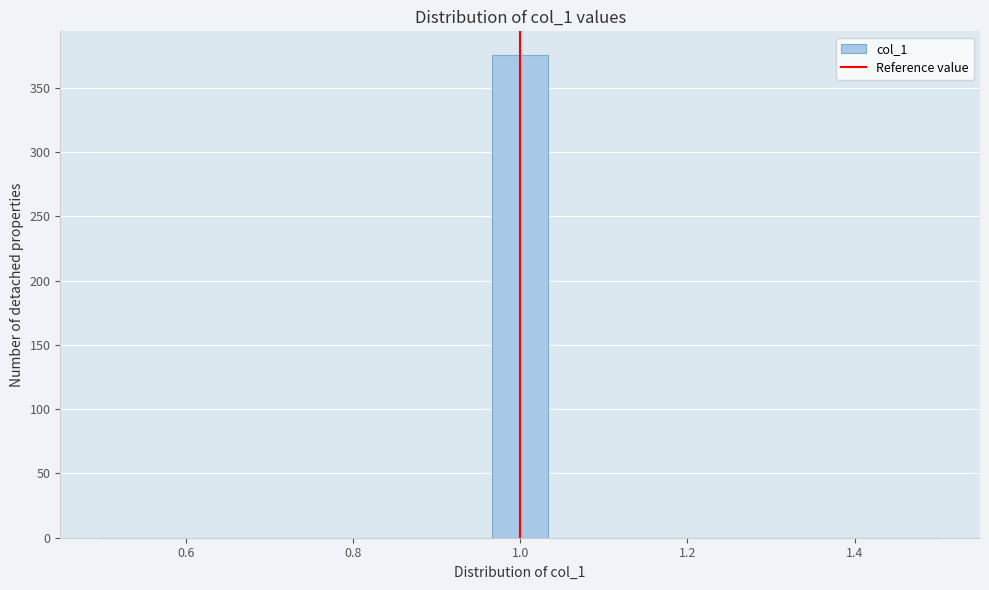

Read against the x-axis, roughly where is the centre of the tallest bar?

1.00